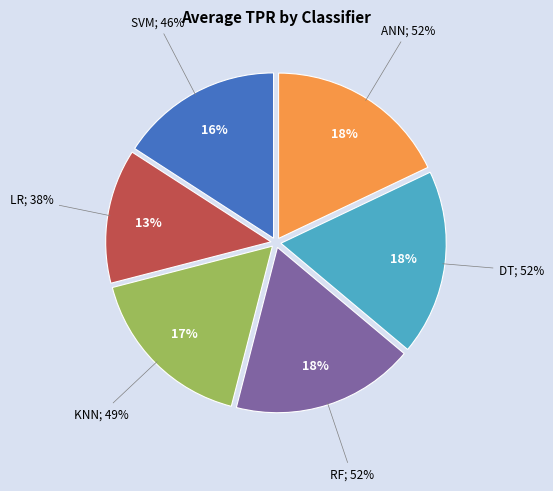

How many slices are in this pie chart?

6